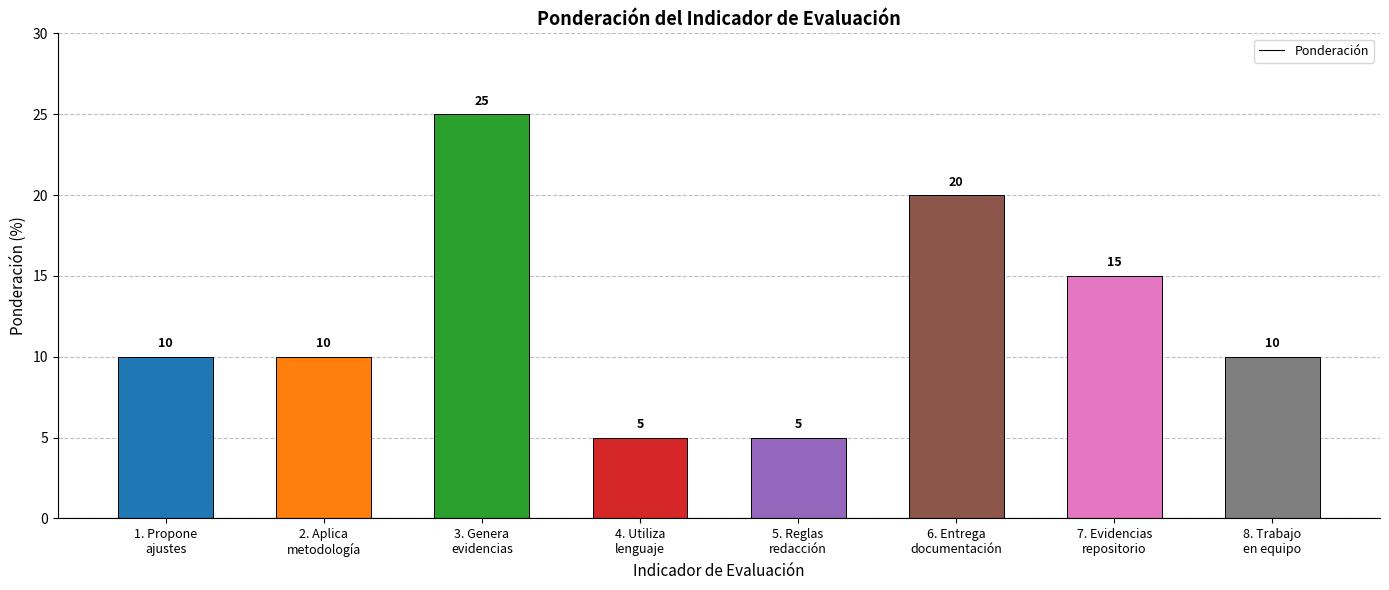

How many values are between 10 and 20?

5